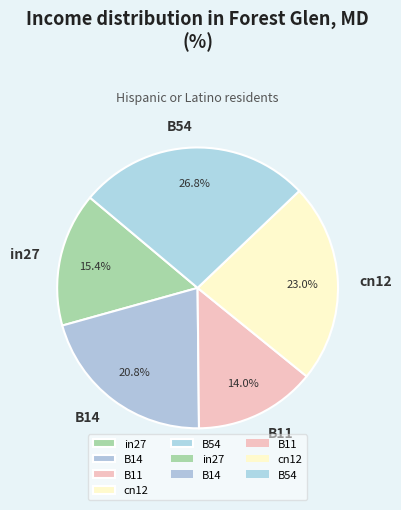

Which slice is the largest?

B54